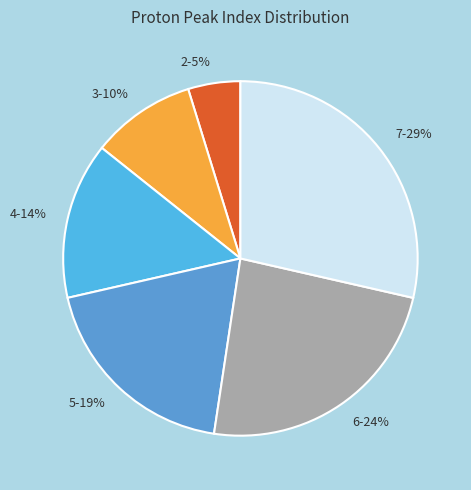

How many segments does this pie chart have?

6